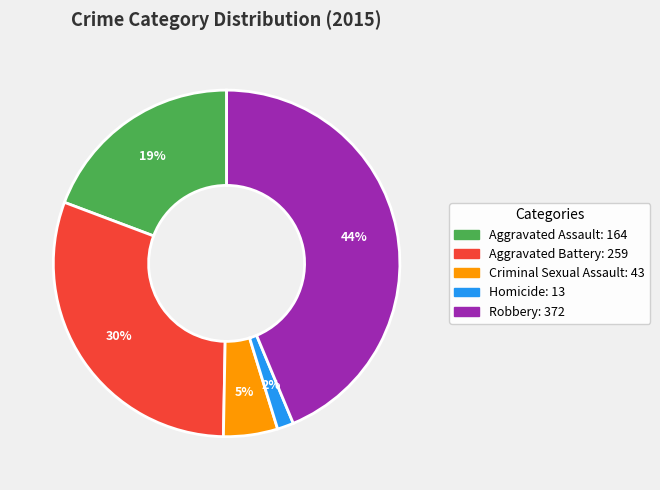

Which slice is the largest?

Robbery